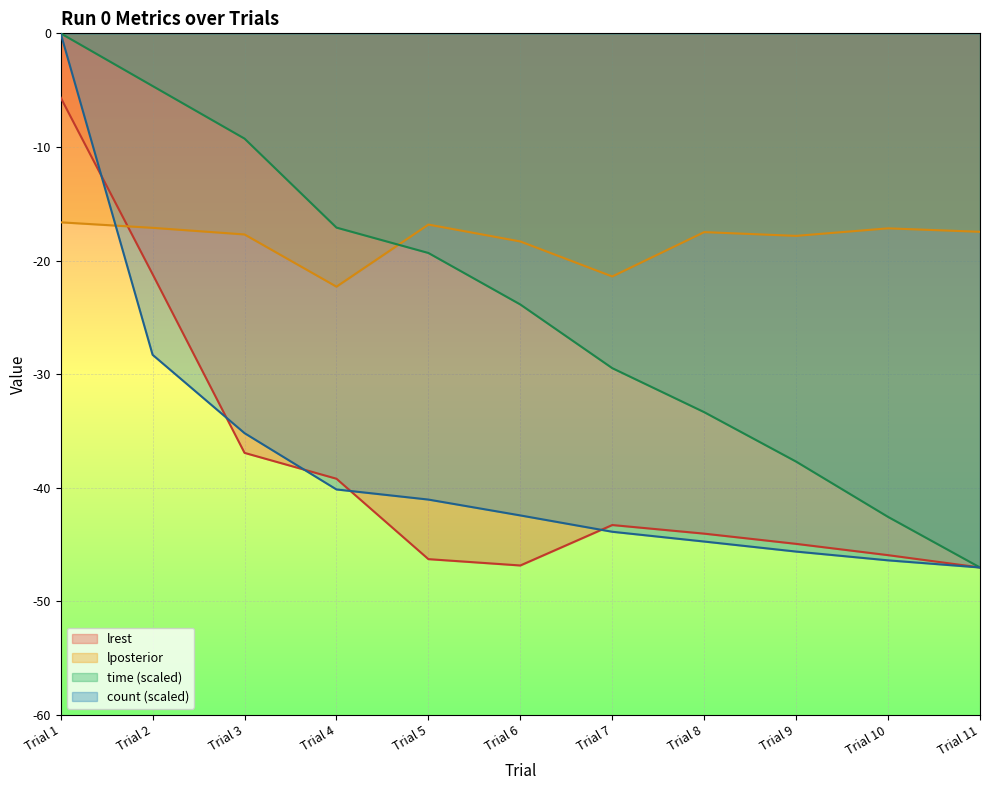

What is the total value across all series at Trial 6?

-131.5